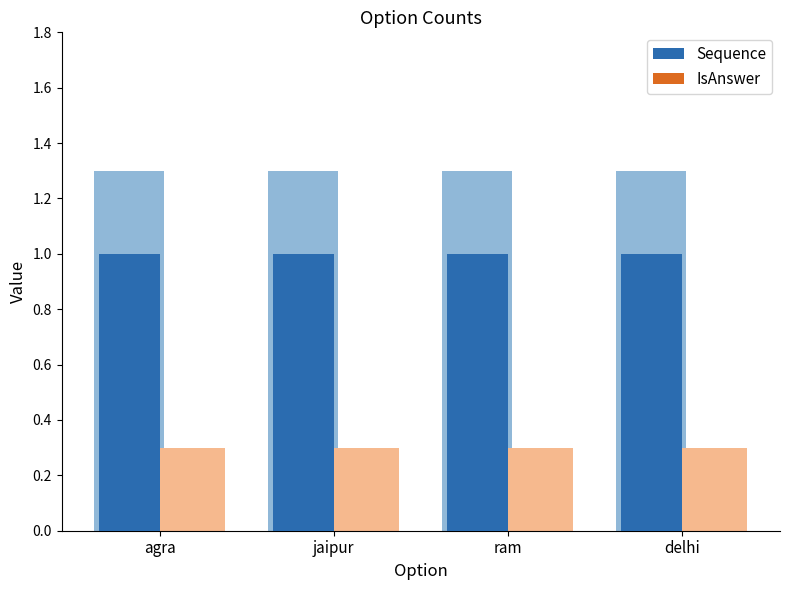

At which label does IsAnswer reach its peak?

agra